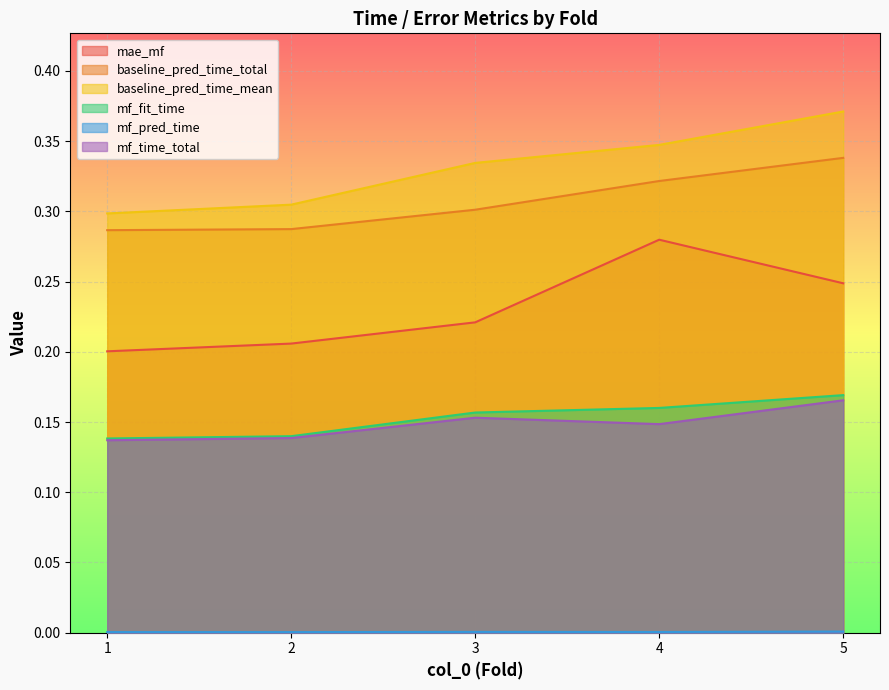

Rank the series by their maximum value, from lowest to highest.

mf_pred_time, mf_time_total, mf_fit_time, mae_mf, baseline_pred_time_total, baseline_pred_time_mean